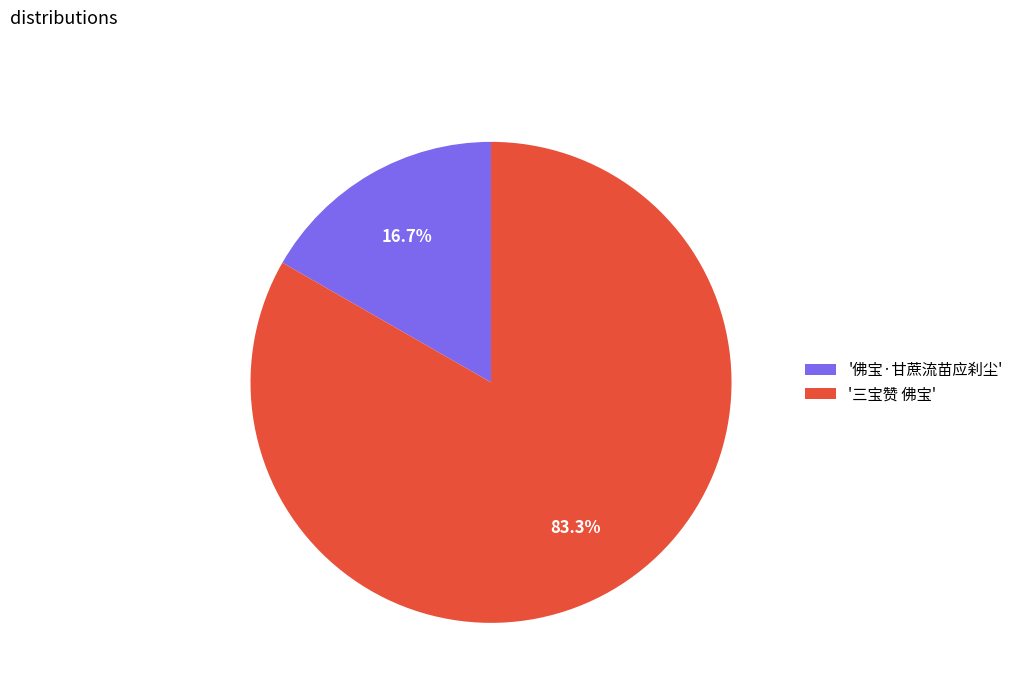

Is the sum of '佛宝·甘蔗流苗应刹尘' and '三宝赞 佛宝' greater than half?

Yes